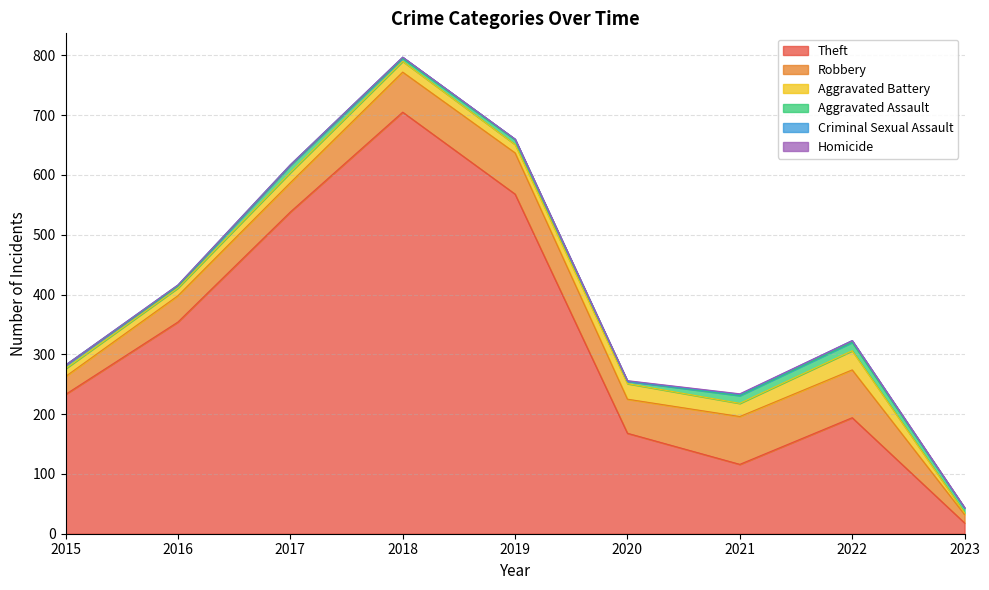

The Criminal Sexual Assault series shows 1 at 2019. True or false?

True